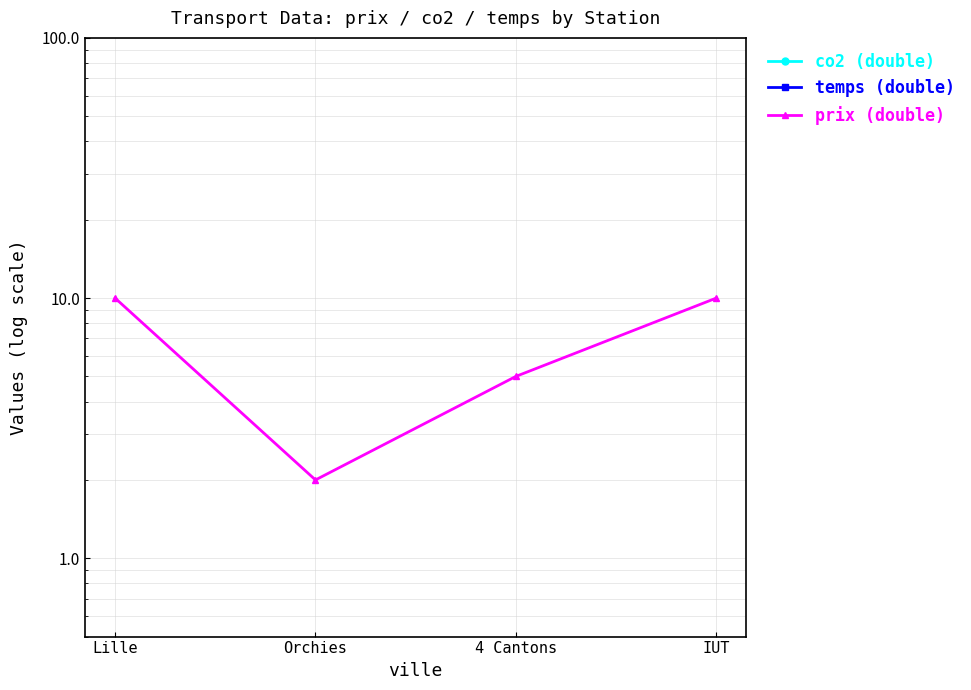

Reading left to right, transcribe all the data shown in this chart.

co2 (double): 0	0	0	0
temps (double): 0	0	0	0
prix (double): 10	2	5	10